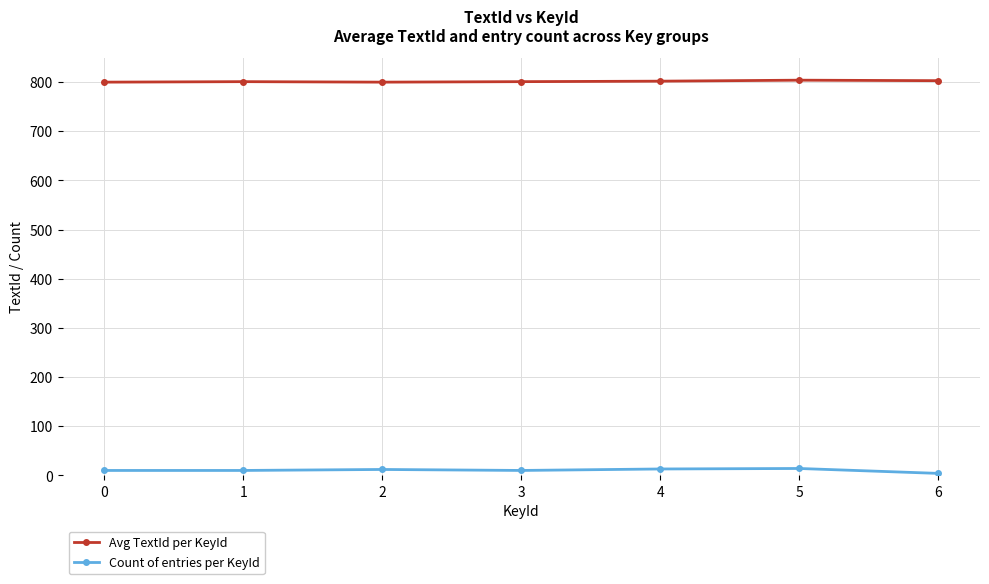

What is the total value across all series at 2?

812